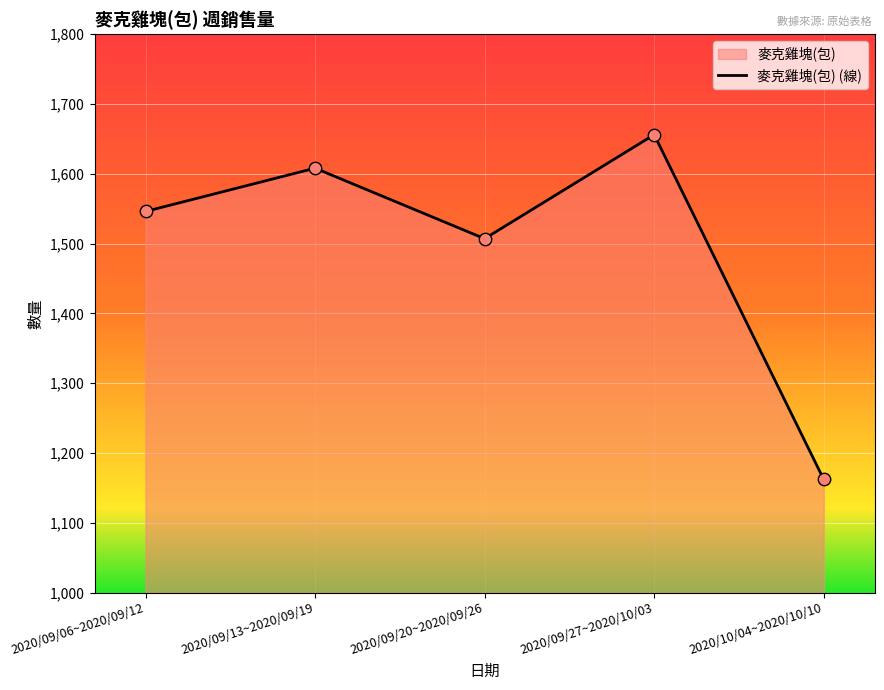

What is the ratio of the value at 2020/10/04~2020/10/10 to the value at 2020/09/13~2020/09/19?

0.7